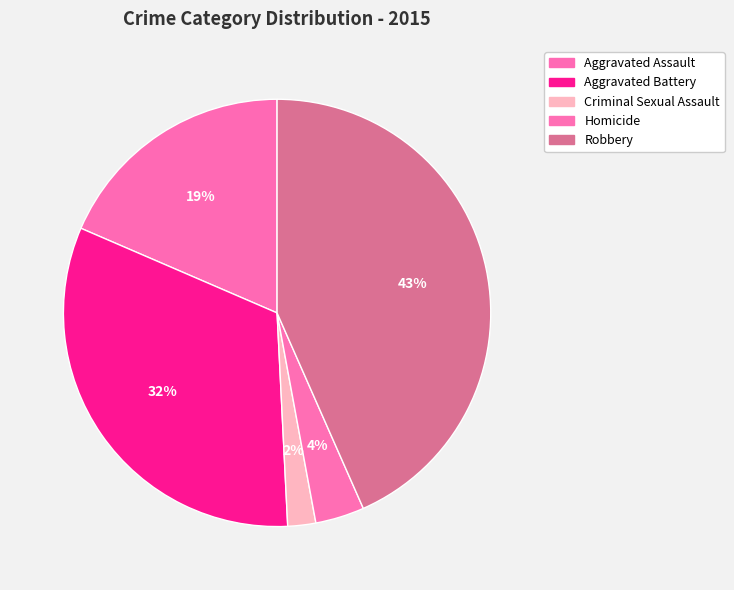

To the nearest percent, what is the difference between the Homicide and Criminal Sexual Assault slice percentages?

2%